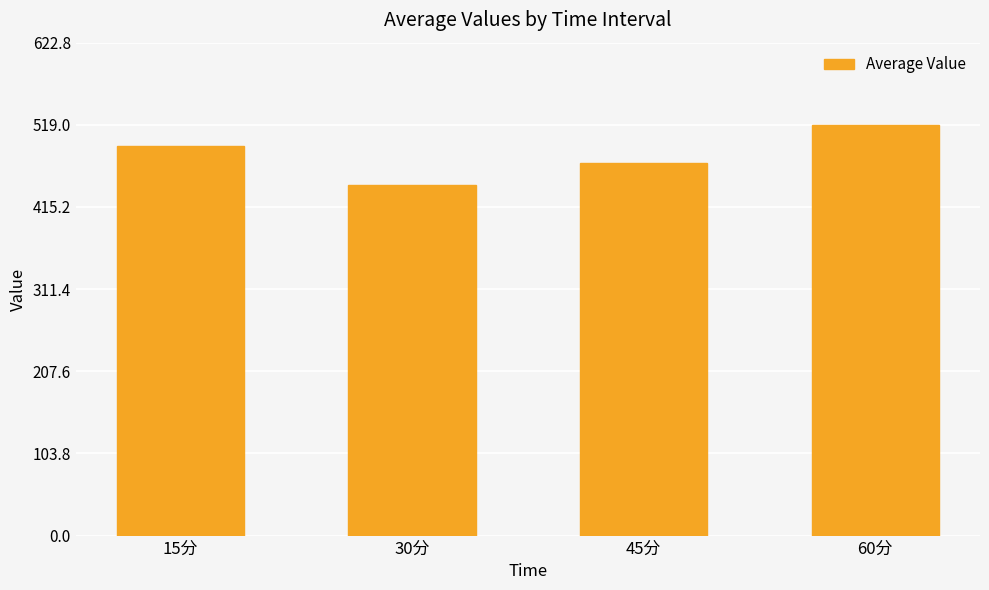

What is the value of the 4th bar from the left?

519.0